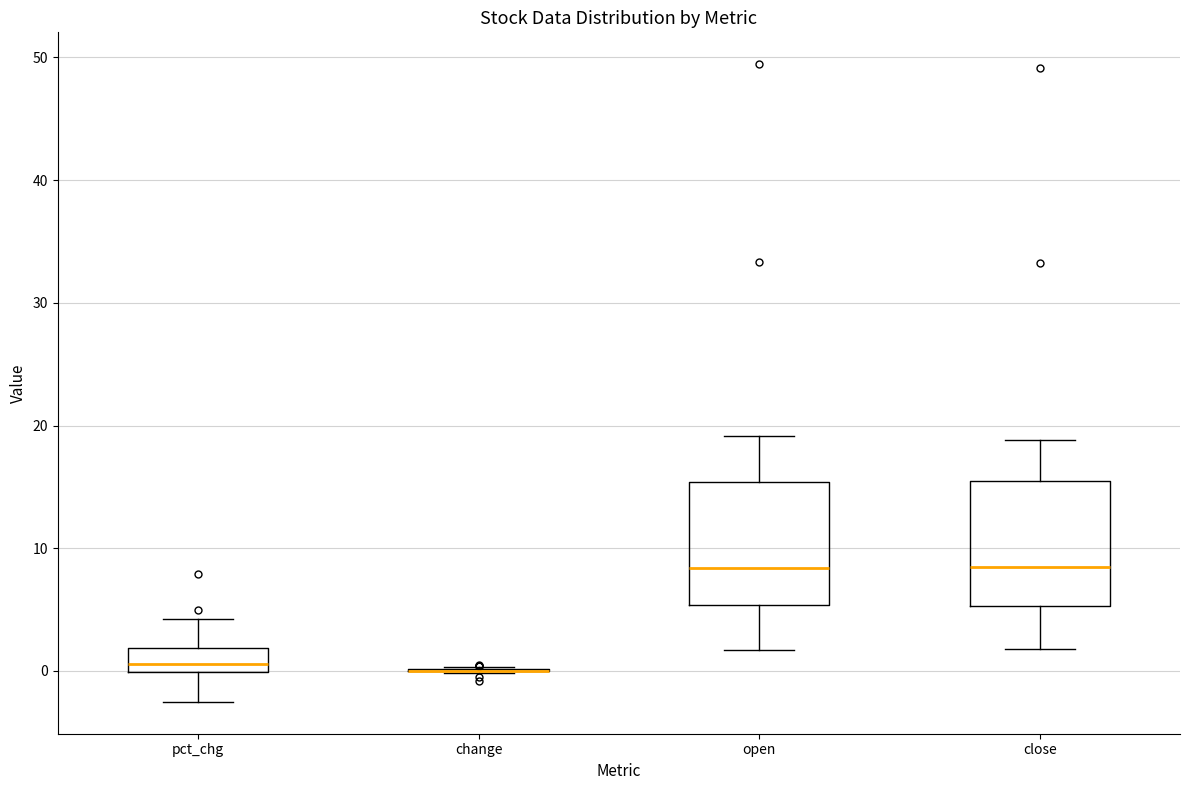

Reading left to right, read every box against the y-axis: the position of its median line, the range the box covers, and the ends of its whiskers. The values are not printed on the chart, so give them approximately, as read against the axis.

pct_chg: median 1, box 0 to 2, whiskers -3 to 4
change: box collapsed to a line at 0, whiskers 0 to 0
open: median 8, box 5 to 15, whiskers 2 to 19
close: median 8, box 5 to 16, whiskers 2 to 19